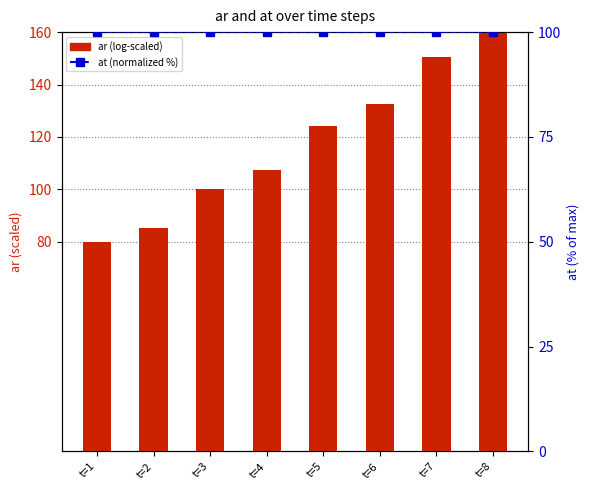

What is the average value of the ar (log-scaled) series?

117.5